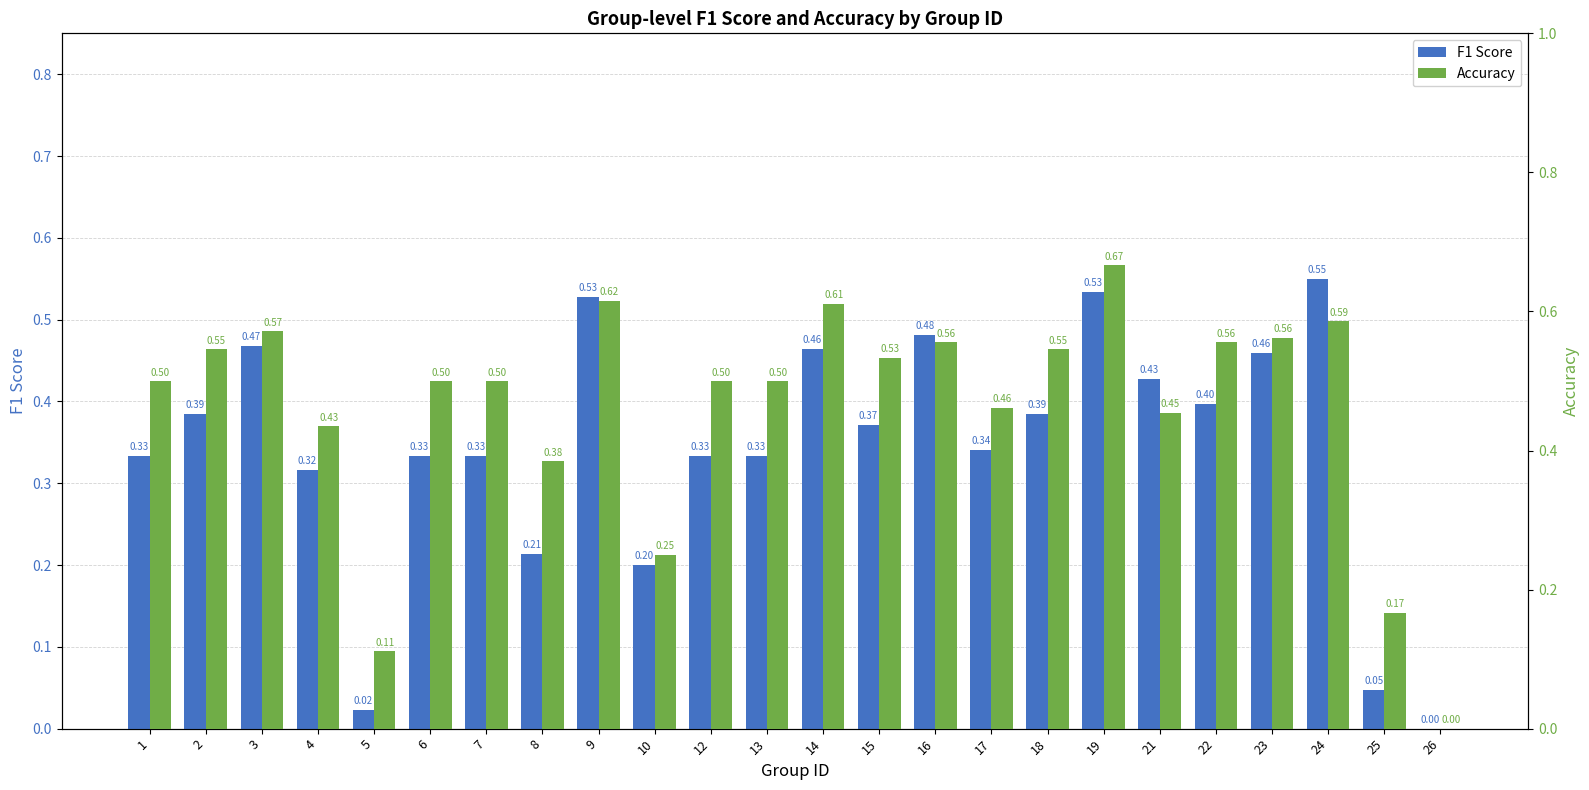

Count the accuracy values in the range 0 to 1.

24